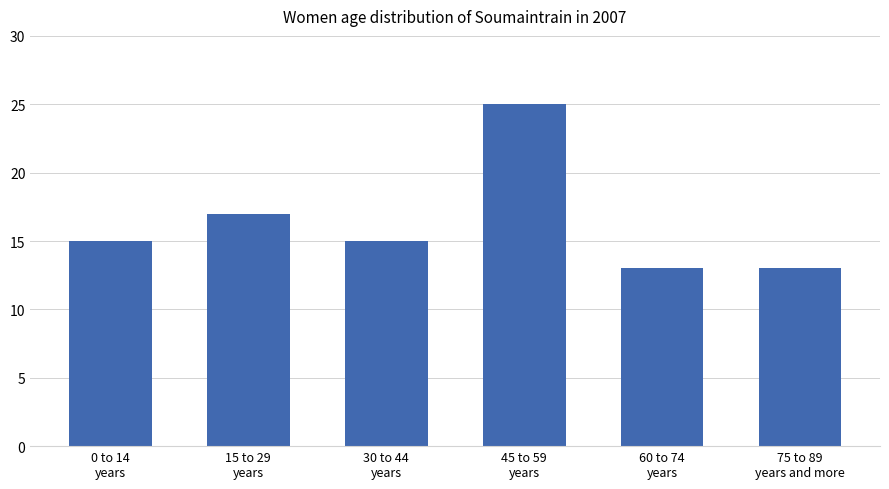

What is the difference between the values at 15 to 29
years and 45 to 59
years?

8